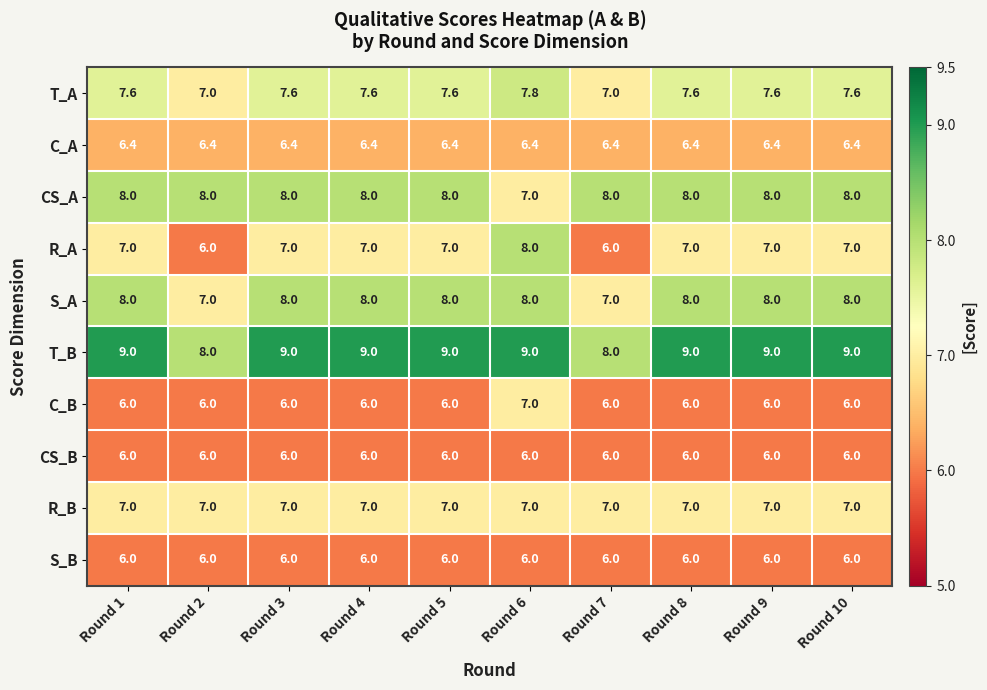

Count the number of categories in the chart.

10